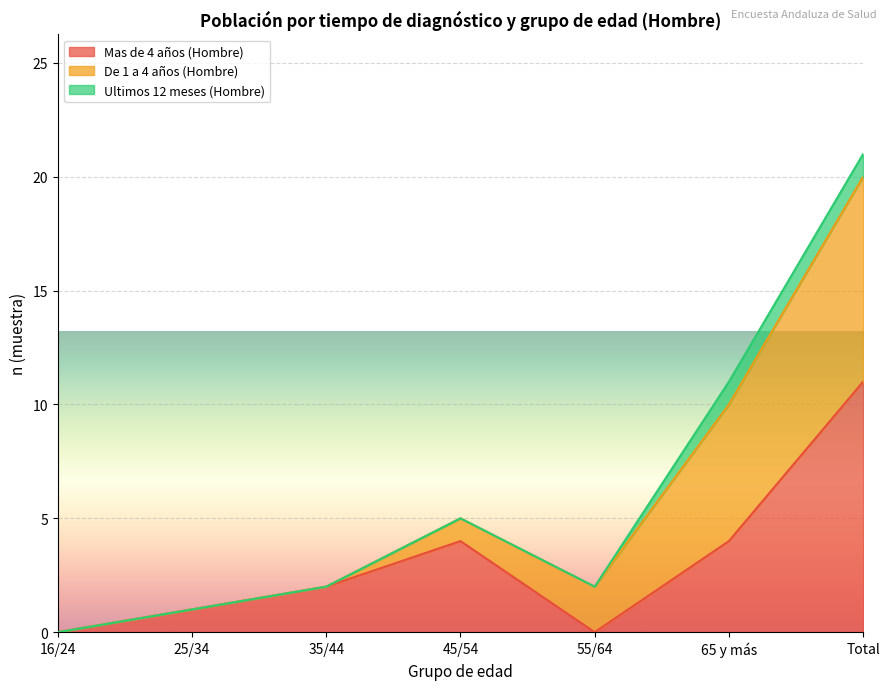

In Mas de 4 años (Hombre), how many points are higher than both neighbors (excluding endpoints)?

1